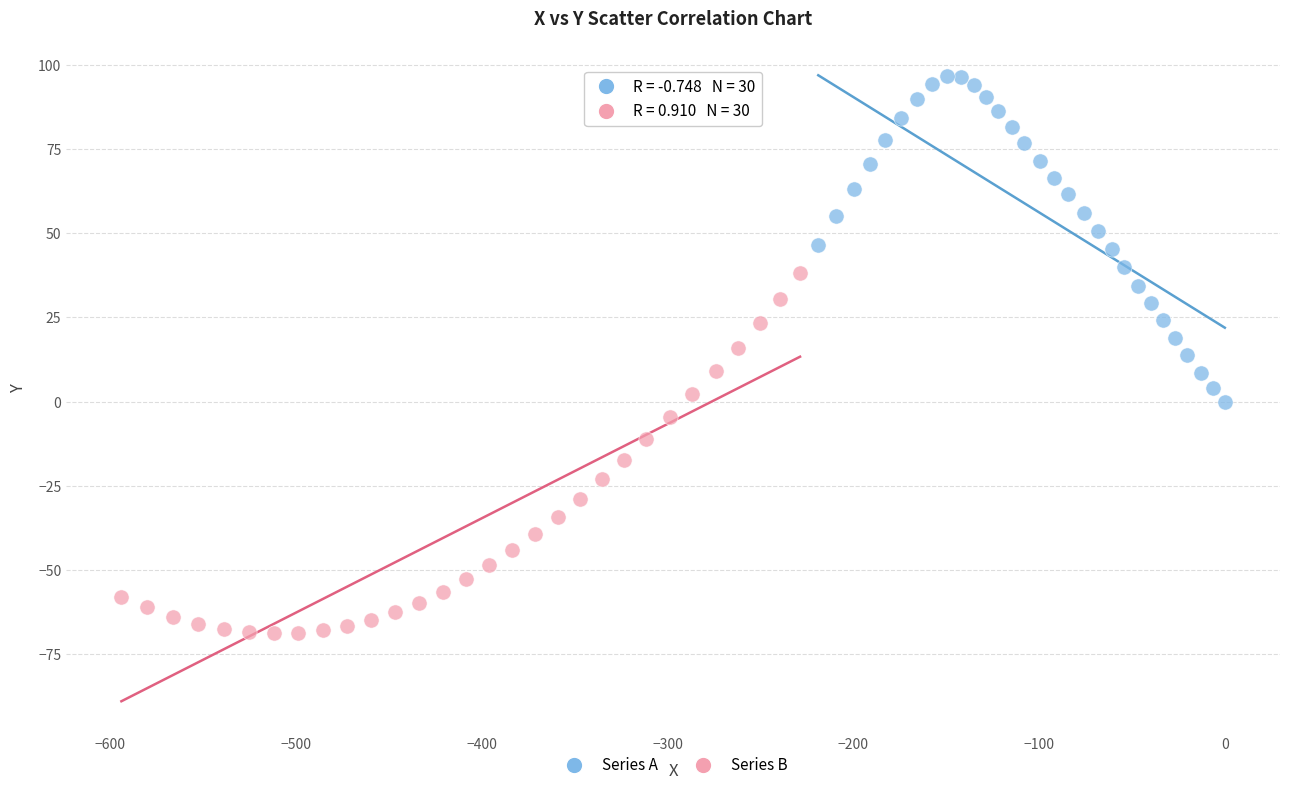

Which series reaches the minimum Y coordinate?

Series B